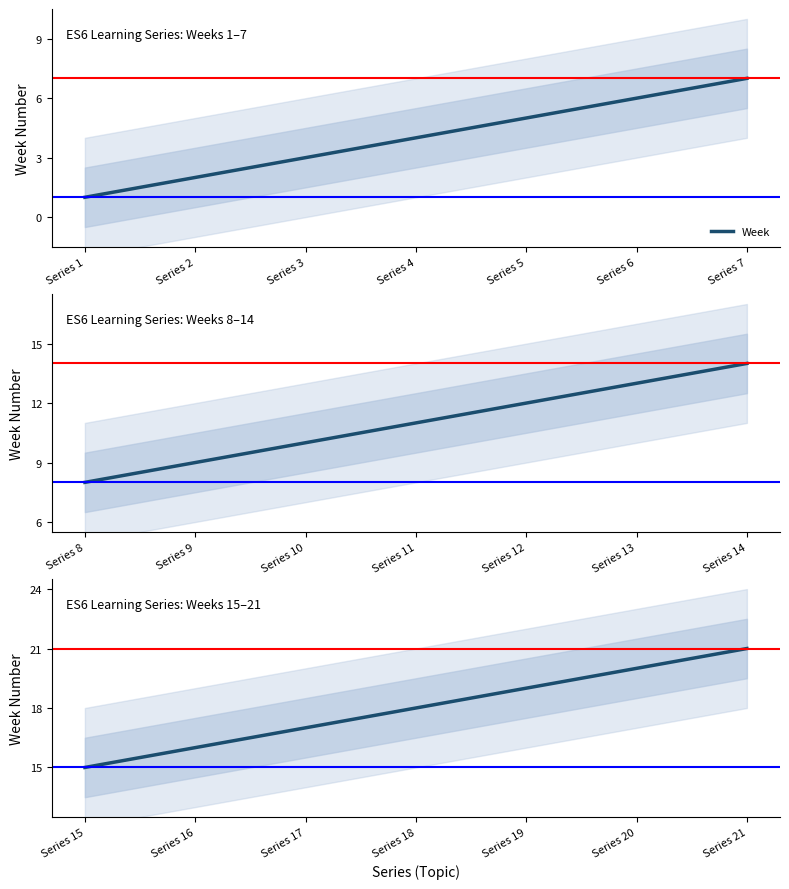

At which category does the chart reach its minimum across all series?

Series 15